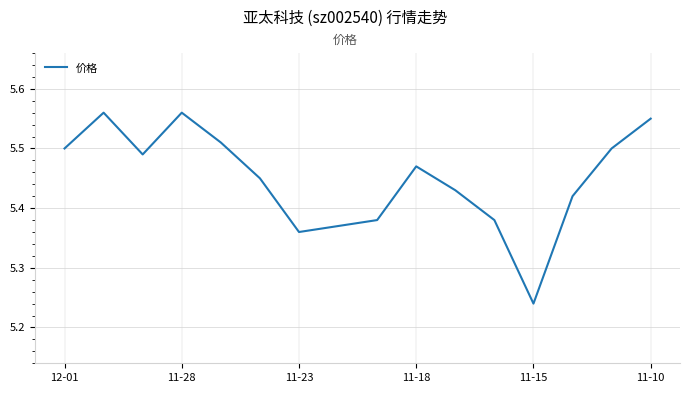

What is the difference between the maximum and minimum values?

0.3